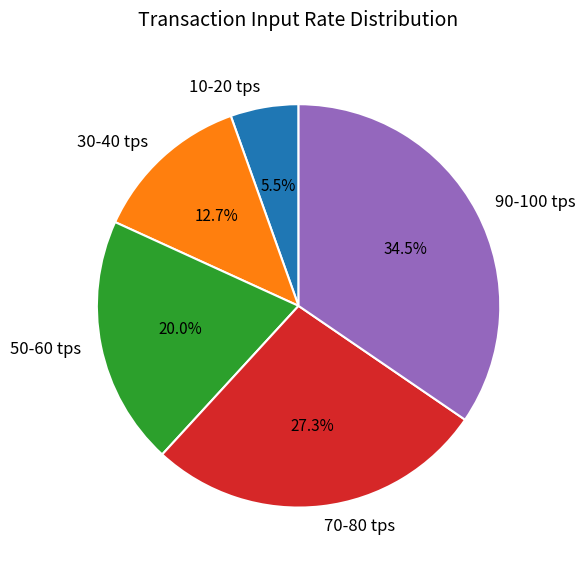

Which category has the smallest portion of the pie?

10-20 tps